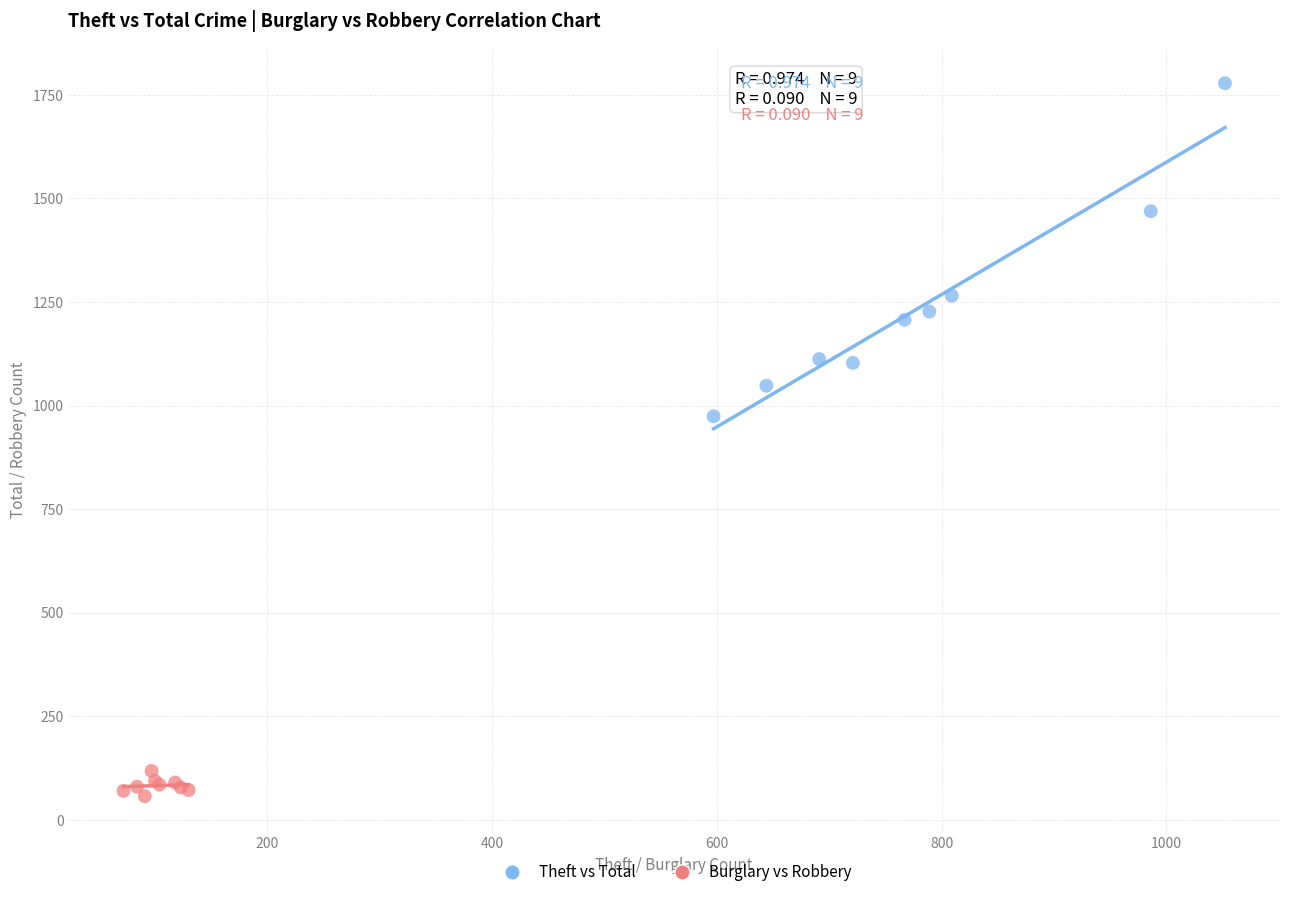

Which series contains the highest Y value?

Theft vs Total